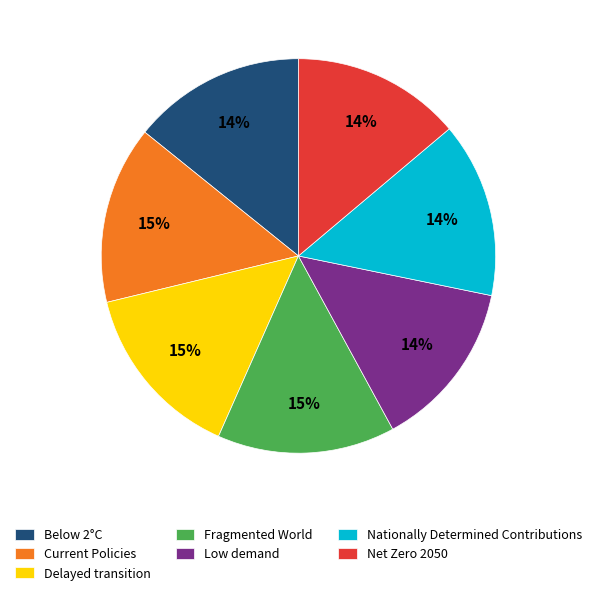

To the nearest percent, what portion does Delayed transition represent?

15%